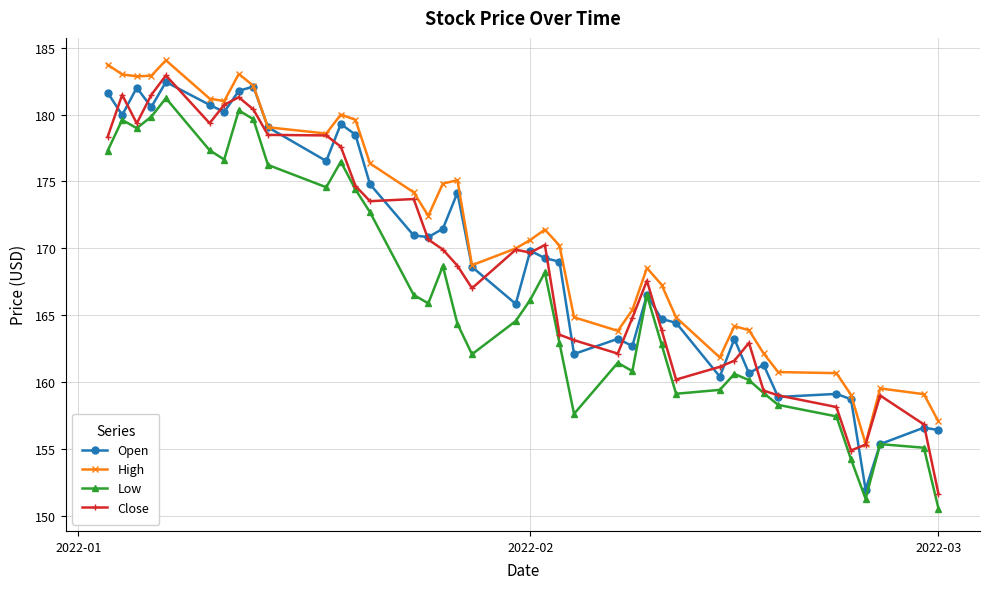

What is the value of the Close point at the 28th from the left?

163.9